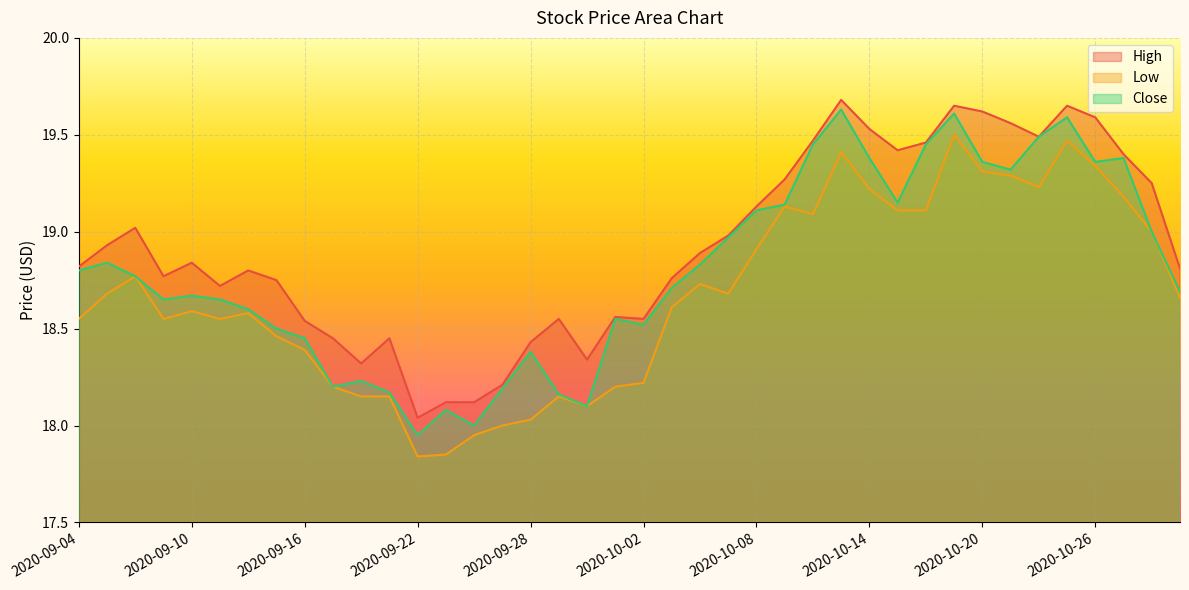

Which has a higher value, 2020-10-23 or 2020-09-17?

2020-10-23